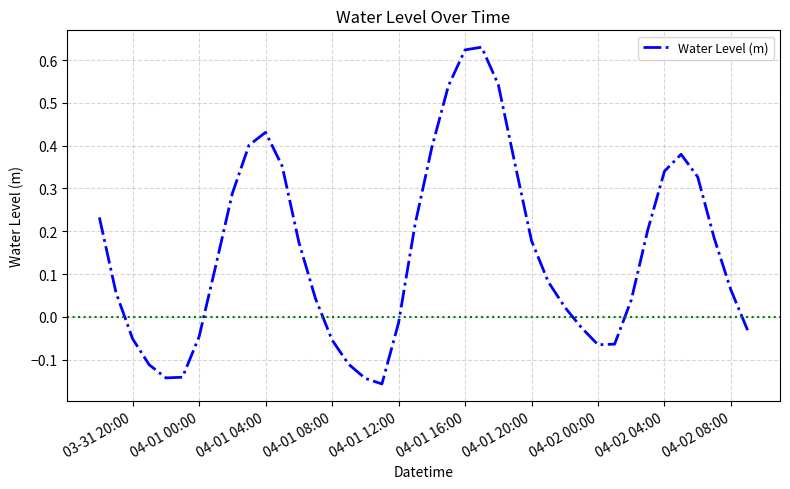

What is the difference between the maximum and minimum values?

0.8